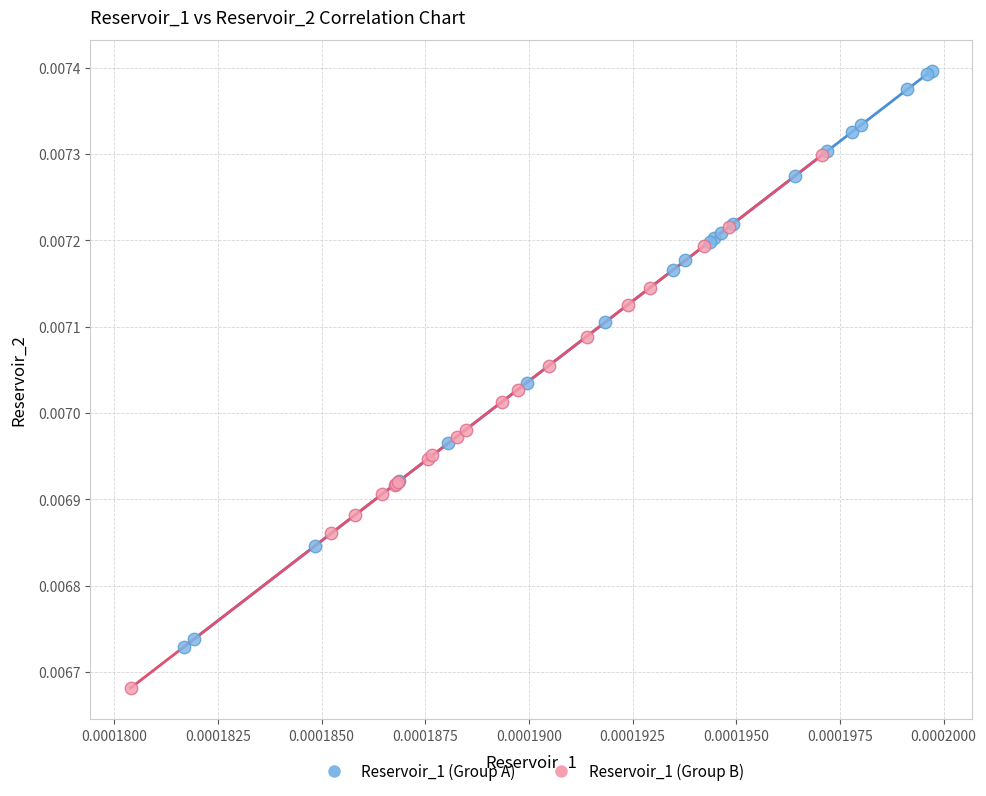

Which series has the widest spread of Y values?

Reservoir_1 (Group A)